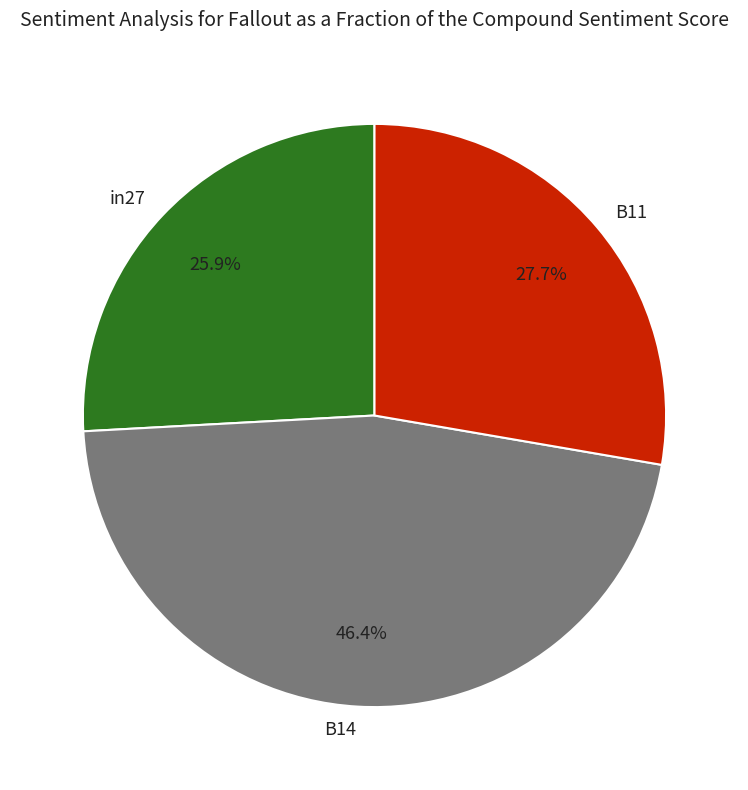

To the nearest percent, what percentage of the pie is B11?

28%